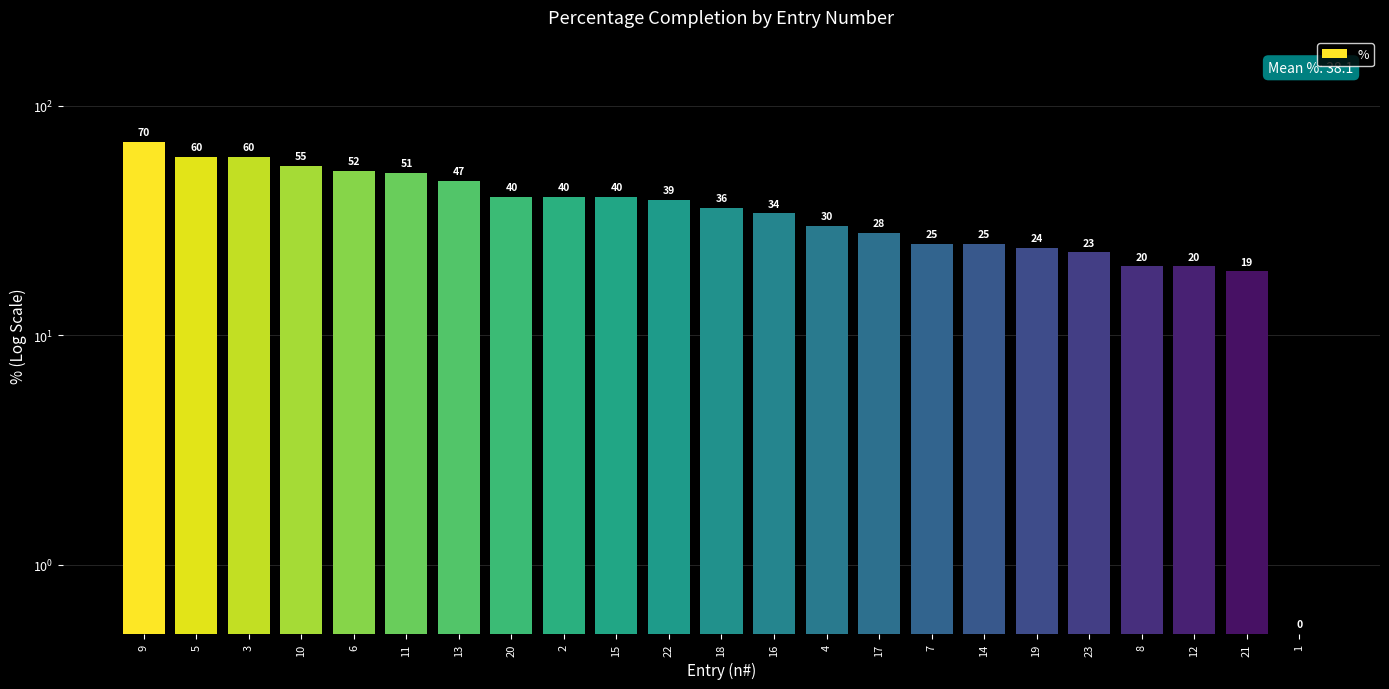

The value at 19 is 35.5. True or false?

False